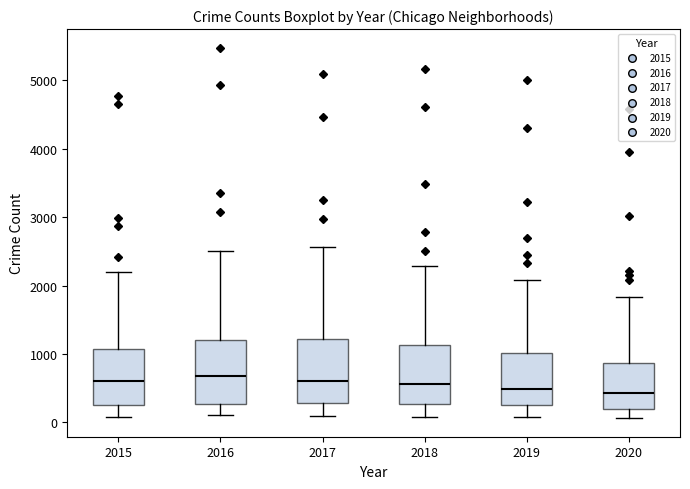

Reading left to right, read every box against the y-axis: the position of its median line, the range the box covers, and the ends of its whiskers. The values are not printed on the chart, so give them approximately, as read against the axis.

2015: median 600, box 300 to 1100, whiskers 100 to 2200
2016: median 700, box 300 to 1200, whiskers 100 to 2500
2017: median 600, box 300 to 1200, whiskers 100 to 2600
2018: median 600, box 300 to 1100, whiskers 100 to 2300
2019: median 500, box 300 to 1000, whiskers 100 to 2100
2020: median 400, box 200 to 900, whiskers 100 to 1800